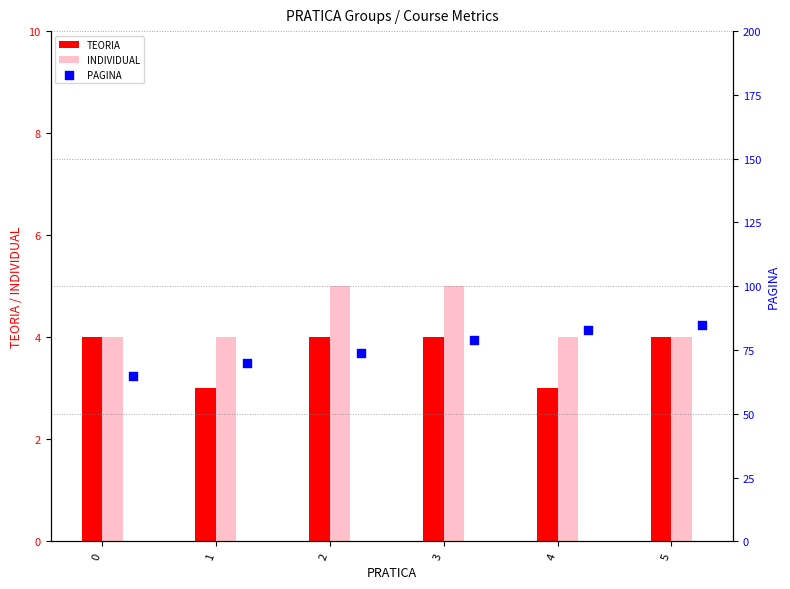

What are all the series names shown in the legend?

TEORIA, INDIVIDUAL, PAGINA